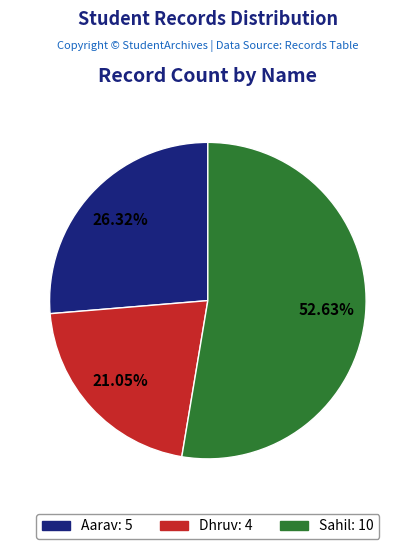

What is the ratio of the value at Sahil to the value at Aarav?

2.0